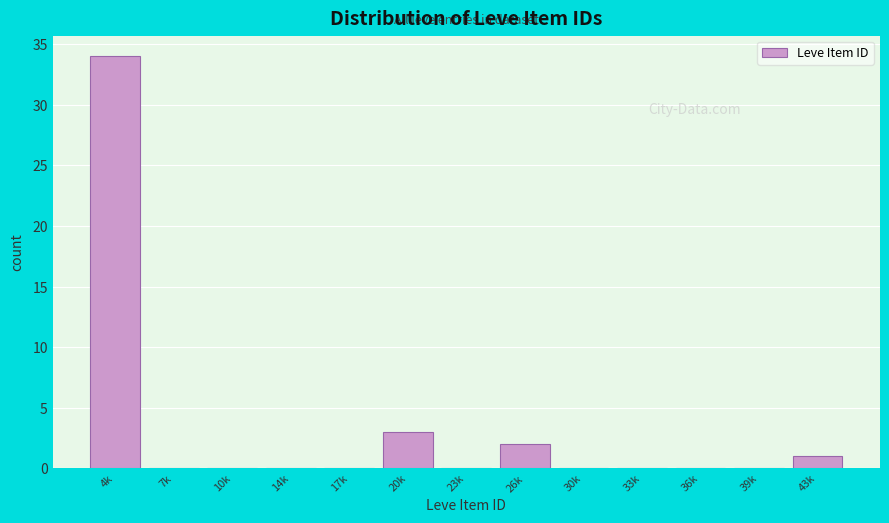

Reading right to left, what are all the values shown in this chart?

43k=1	39k=0	36k=0	33k=0	30k=0	26k=2	23k=0	20k=3	17k=0	14k=0	10k=0	7k=0	4k=34